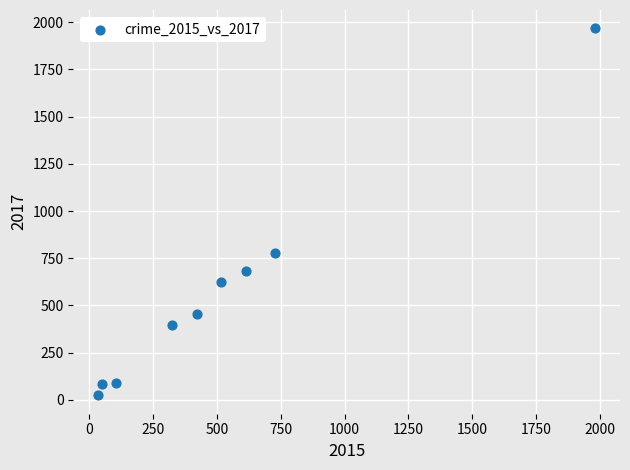

What is the average Y value?

566